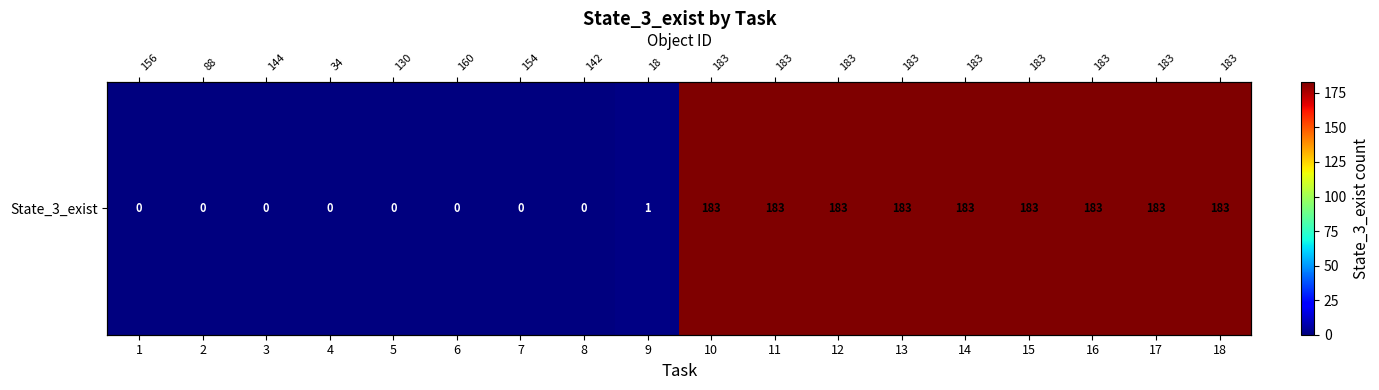

Is it true that the value at 7 is -62?

False